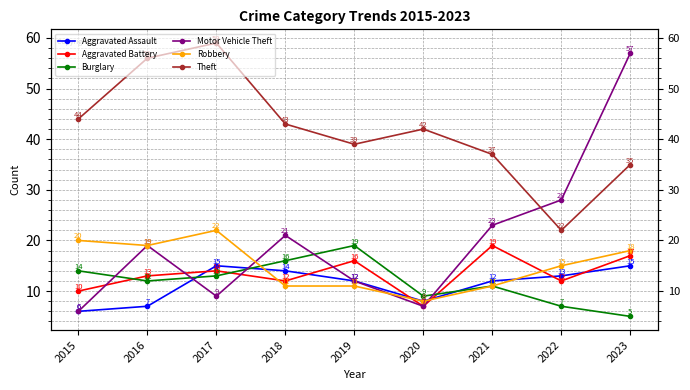

What is the smallest value displayed?

5